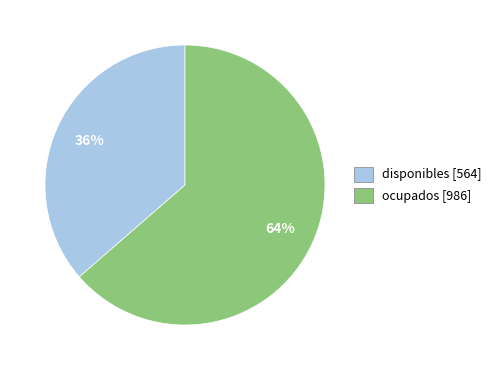

Rank the categories by value from lowest to highest.

disponibles, ocupados